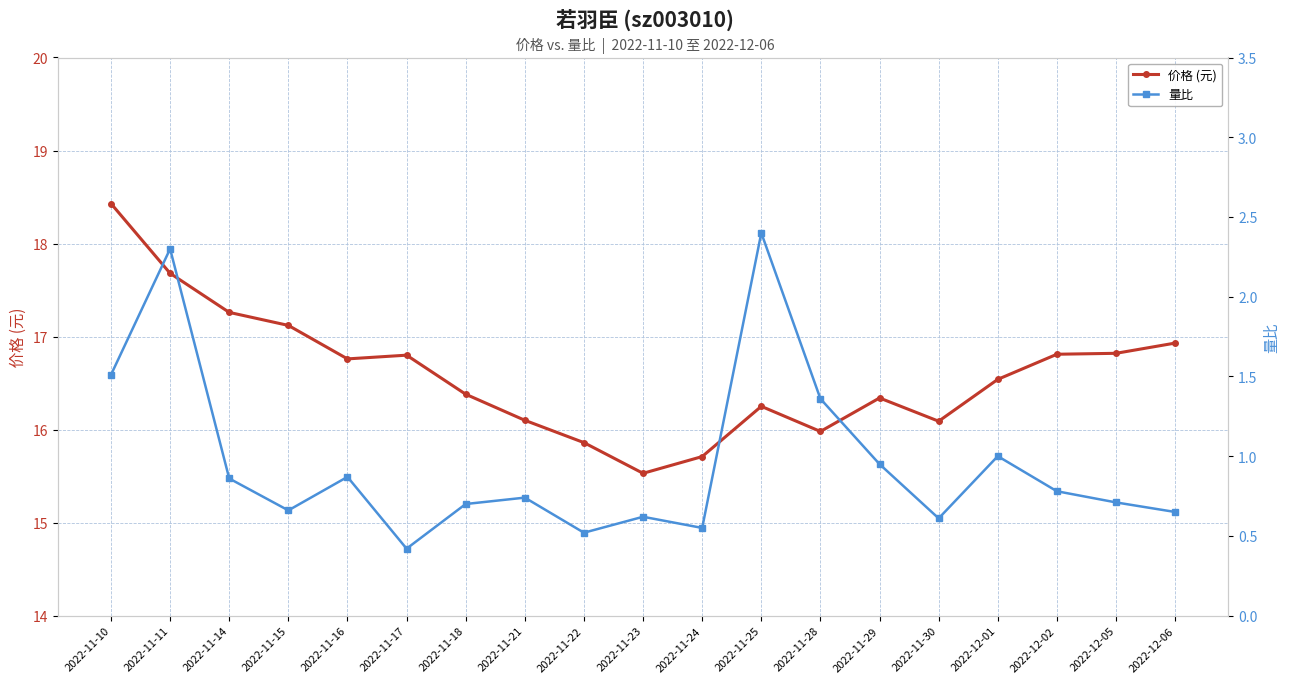

What is the label of the 16th point from the left?

2022-12-01